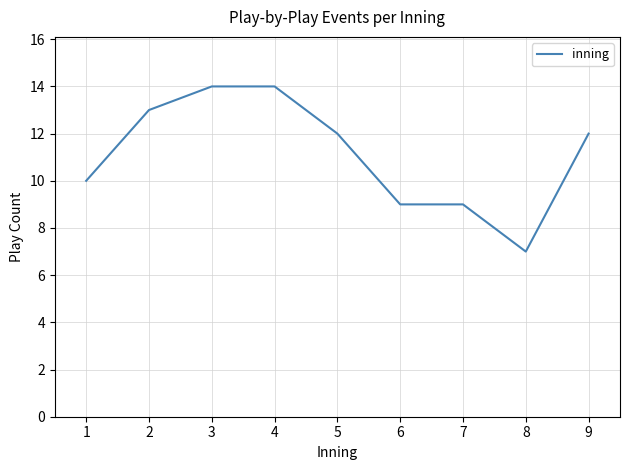

Which category has the lowest value across all series?

8